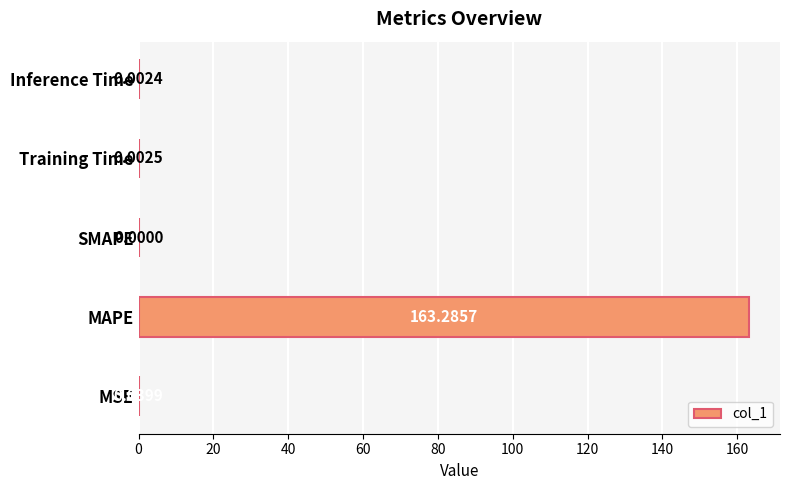

How many values exceed 0?

4